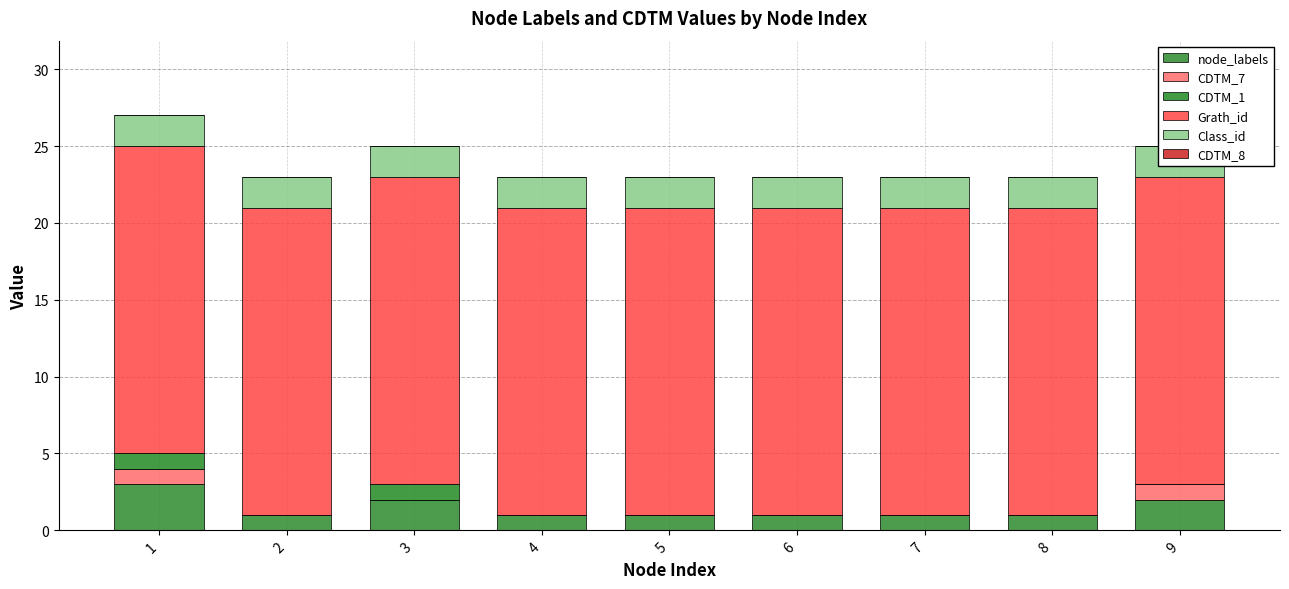

At how many categories does at least one series exceed 7?

9